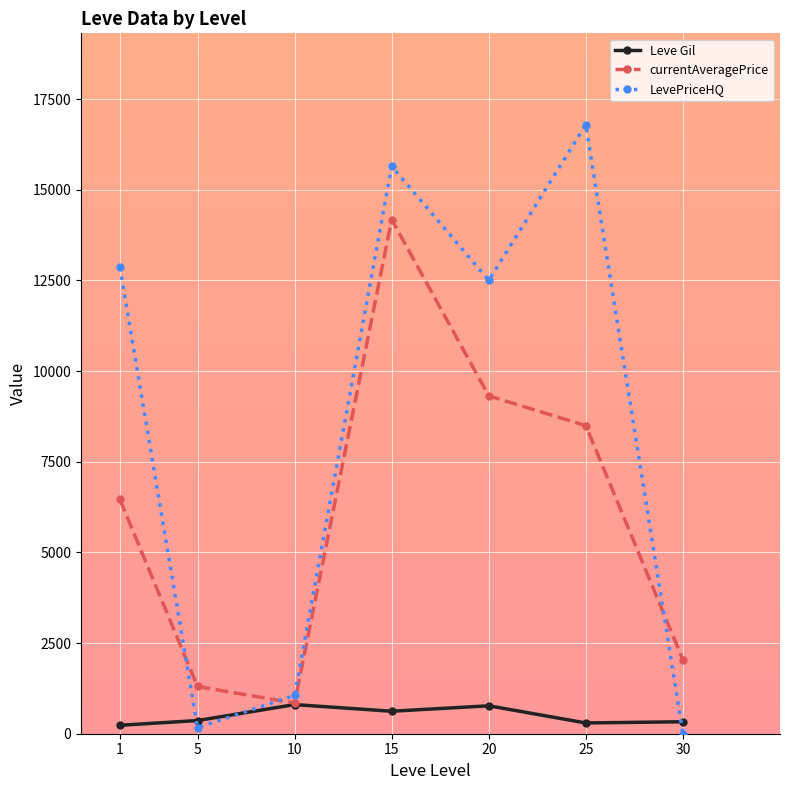

List the series in order of their overall mean, lowest first.

Leve Gil, currentAveragePrice, LevePriceHQ